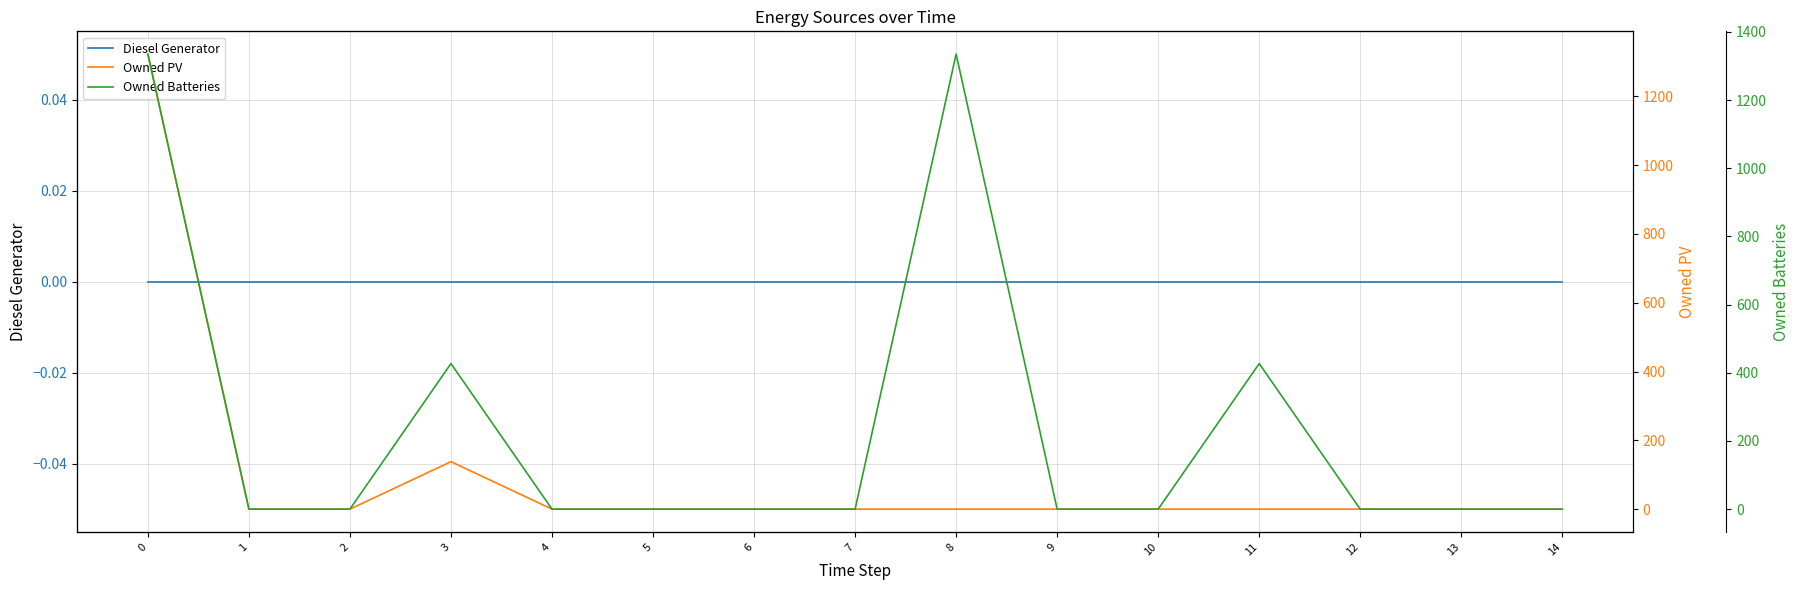

At how many categories does at least one series exceed 989?

2